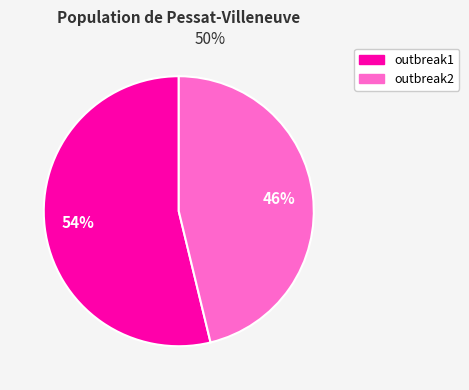

To the nearest percent, what is the average slice percentage?

50%